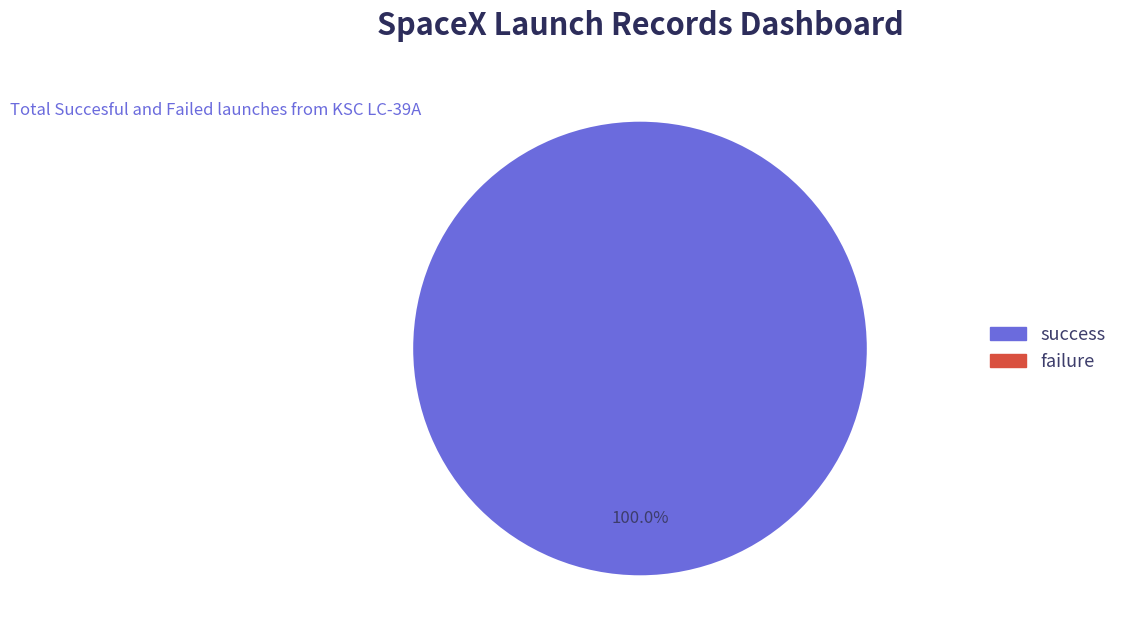

Count the number of slices in the pie.

1